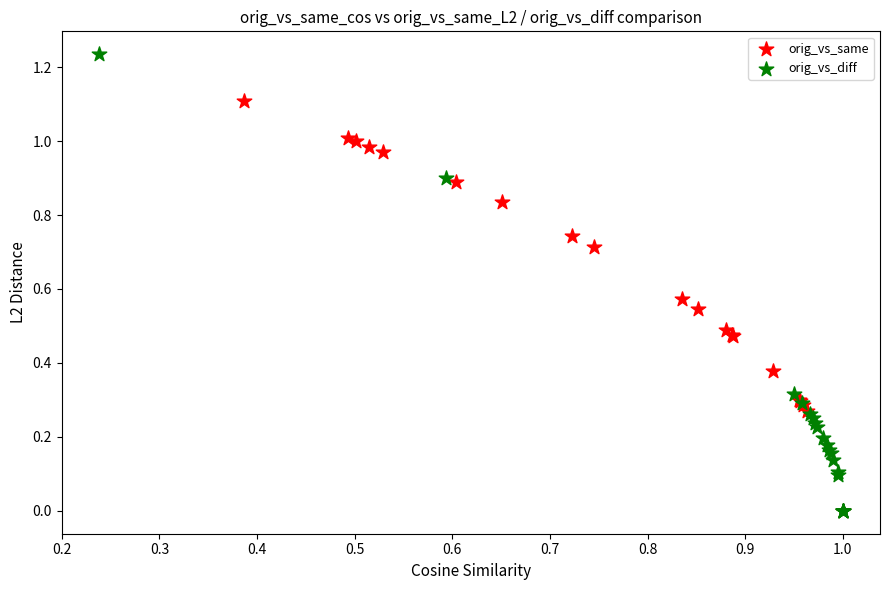

Which series contains the highest Y value?

orig_vs_diff